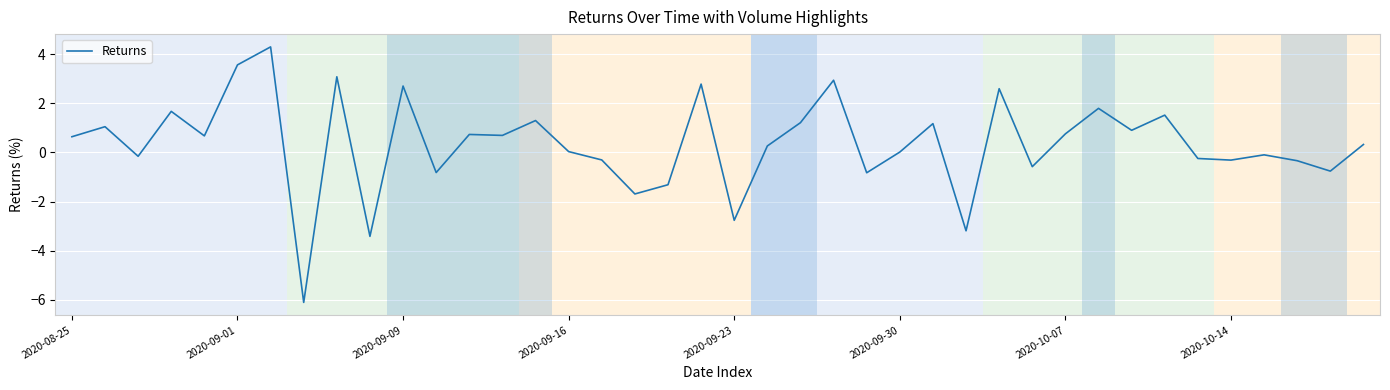

What is the difference between the maximum and minimum values?

10.4